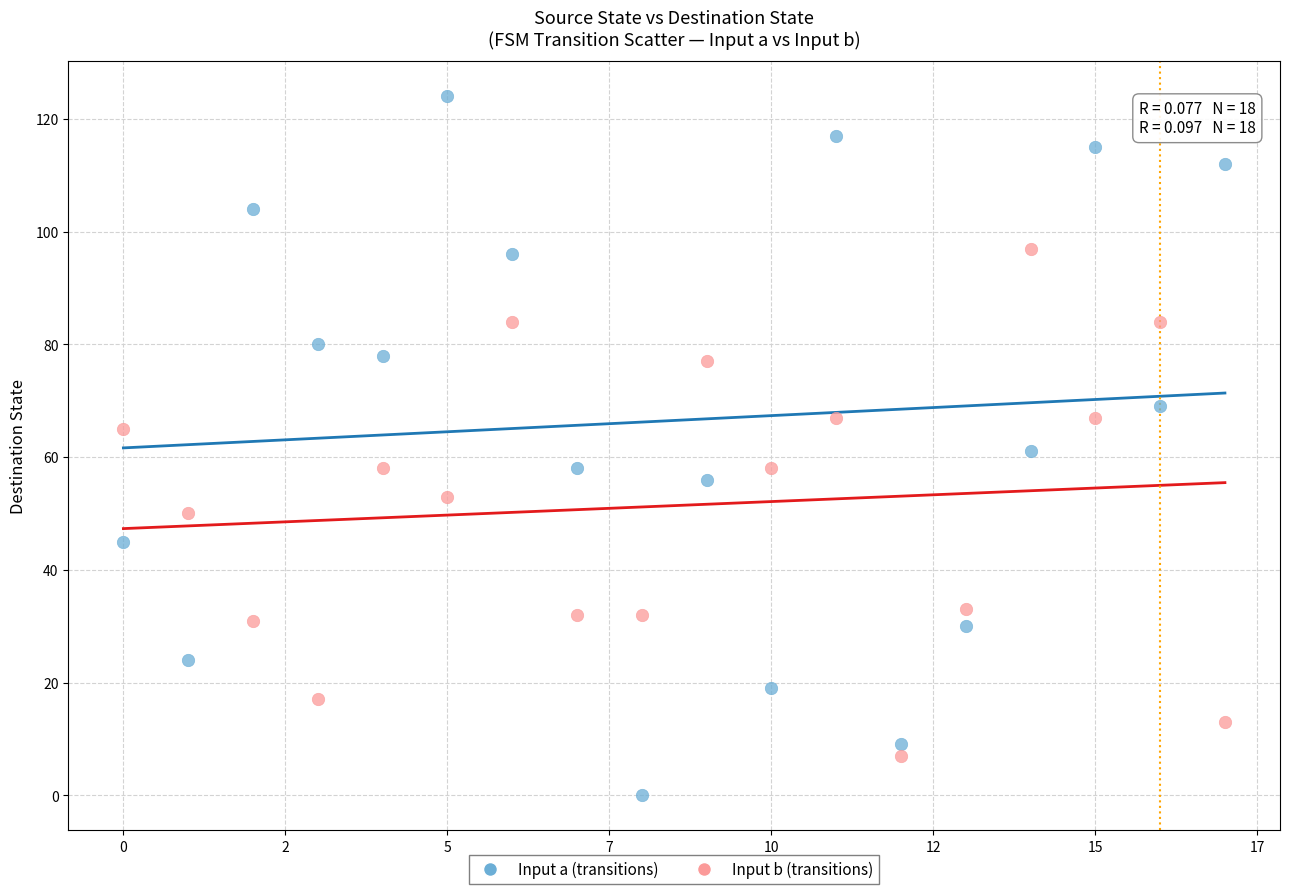

Which series contains the highest Y value?

Input a (transitions)